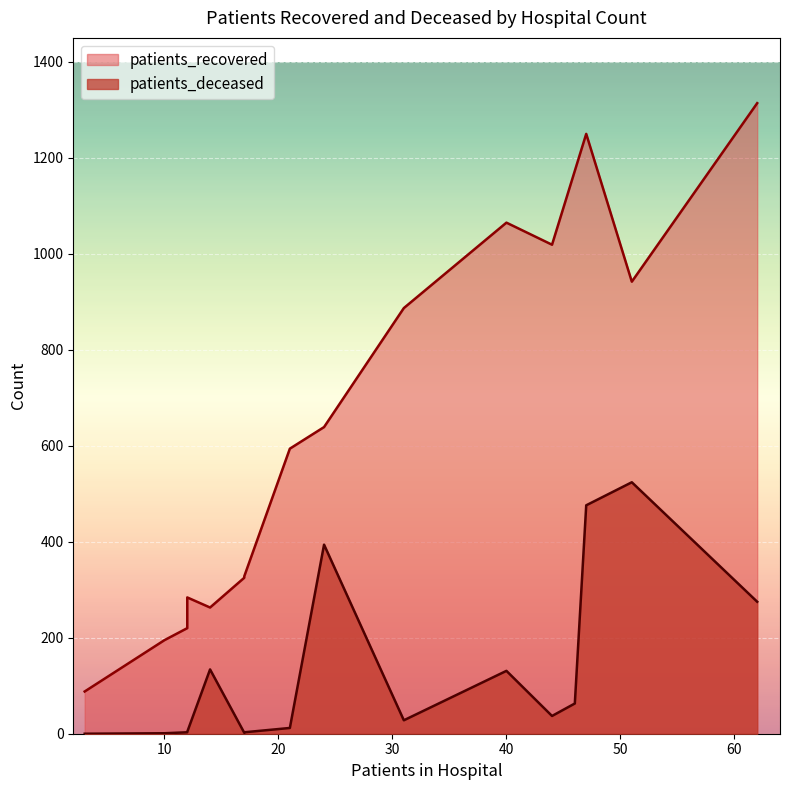

How many values in the patients_recovered series exceed 639?

7